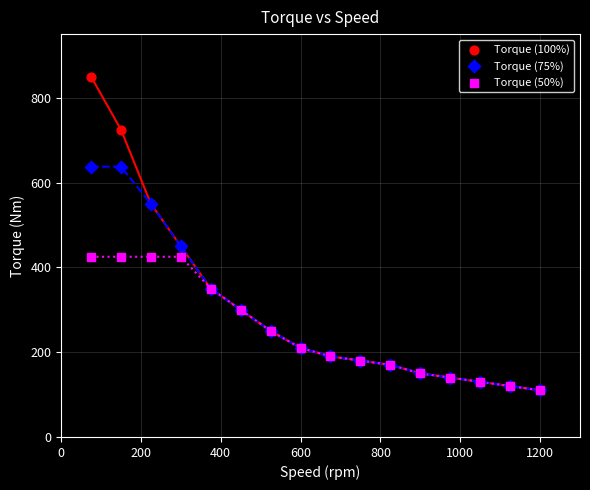

What are all the series names shown in the legend?

Torque (100%), Torque (75%), Torque (50%)